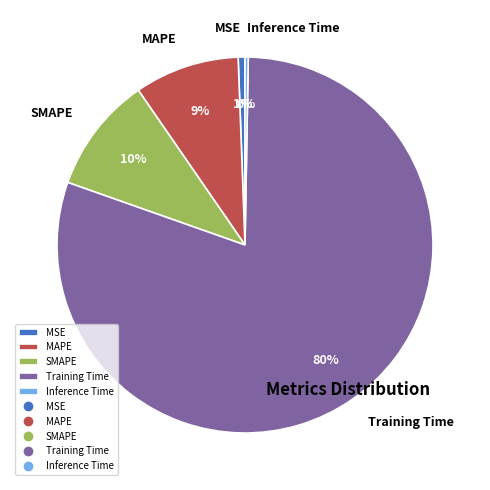

Is the sum of SMAPE and MAPE greater than half?

No